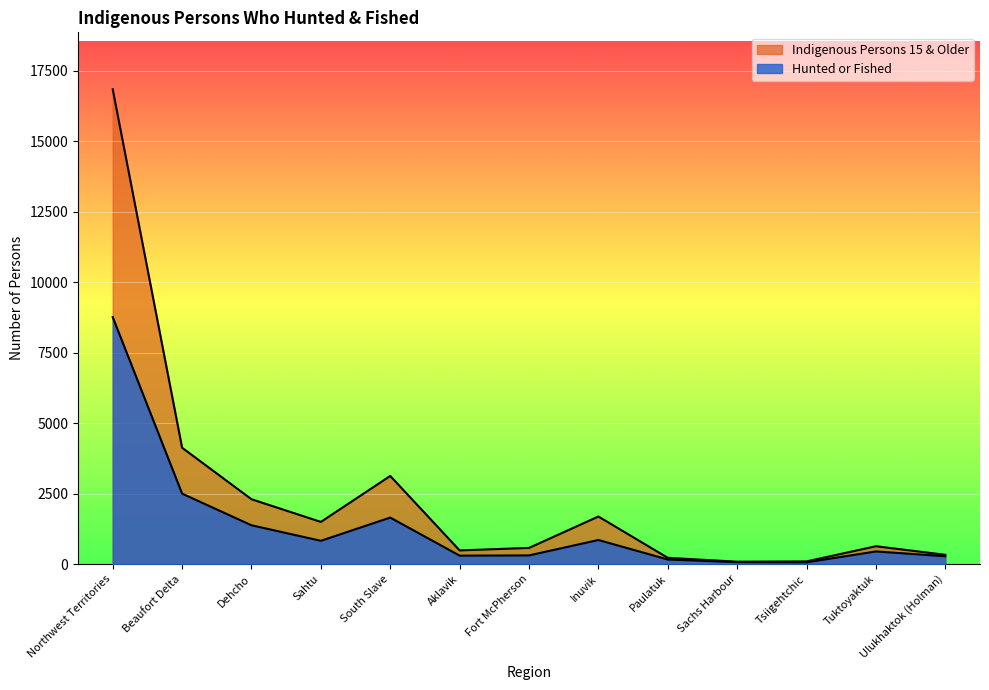

Rank the series by their average value, from lowest to highest.

Hunted or Fished, Indigenous Persons 15 & Older